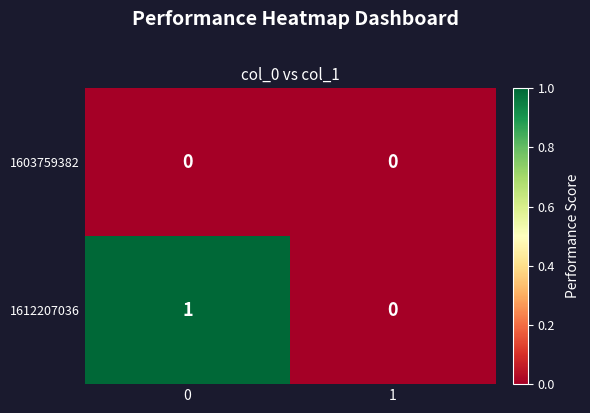

Which series has the largest total across all categories?

1612207036